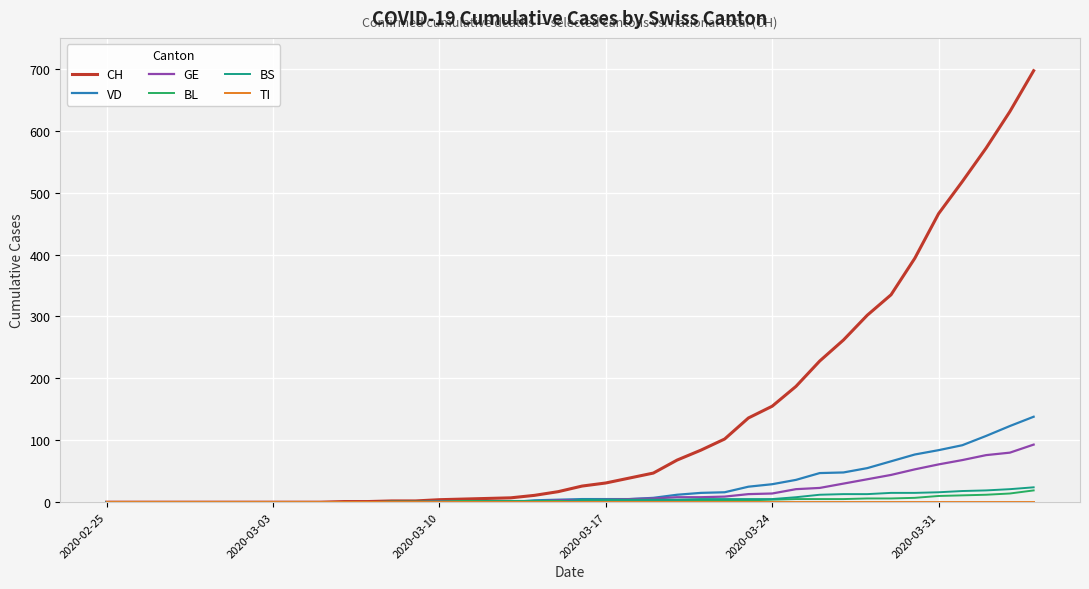

What is the highest value of the BS series?

24